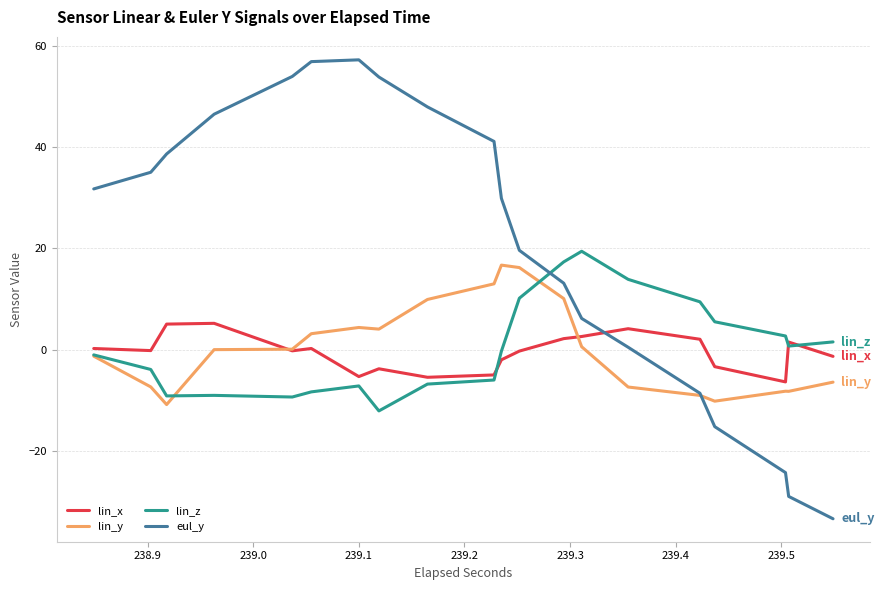

After their last crossing, which series has the higher values: lin_z or lin_x?

lin_z